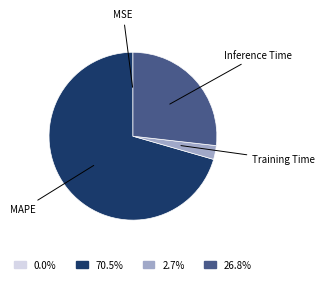

Which has a higher value, MAPE or Inference Time?

MAPE